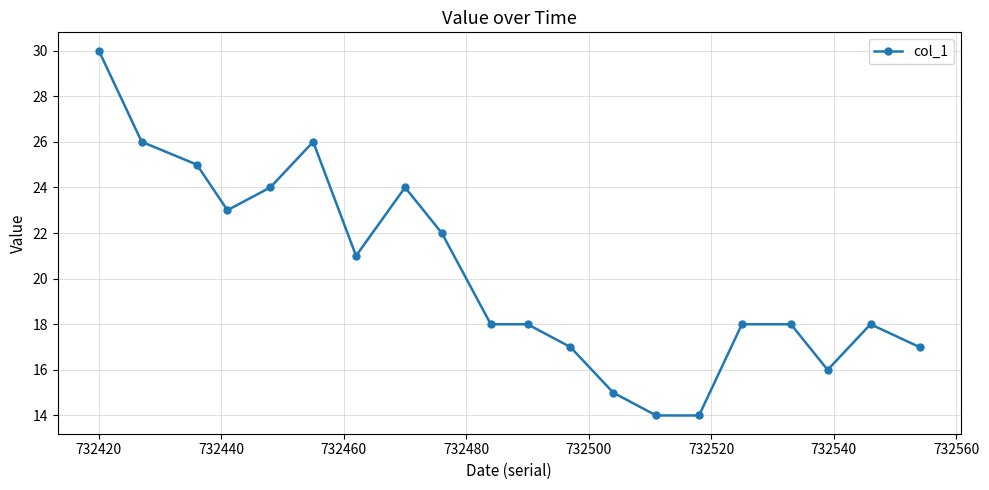

What is the greatest value displayed?

30